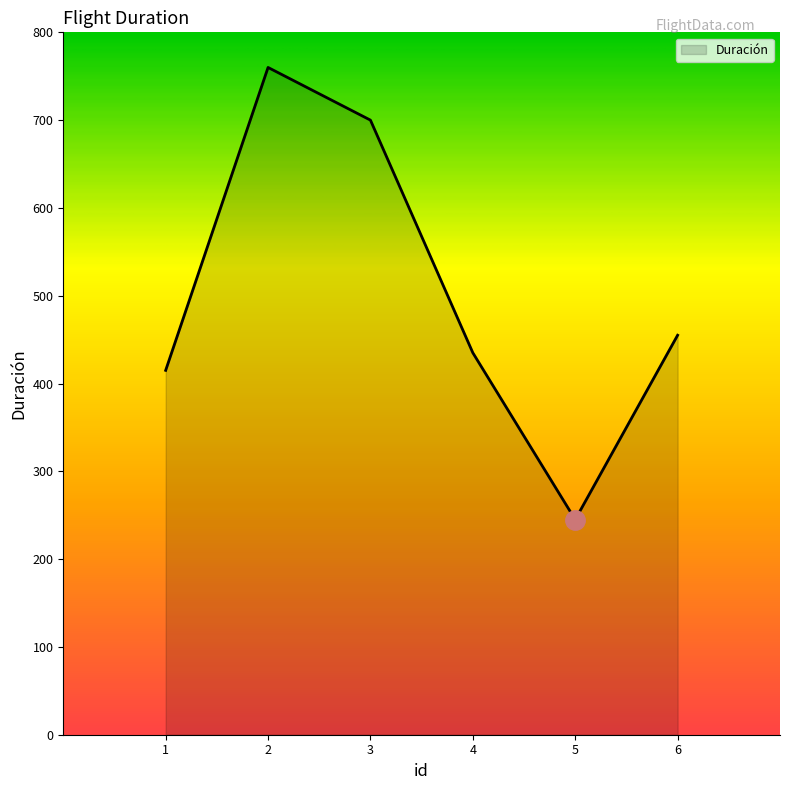

List the labels in order of value, largest first.

2, 3, 6, 4, 1, 5